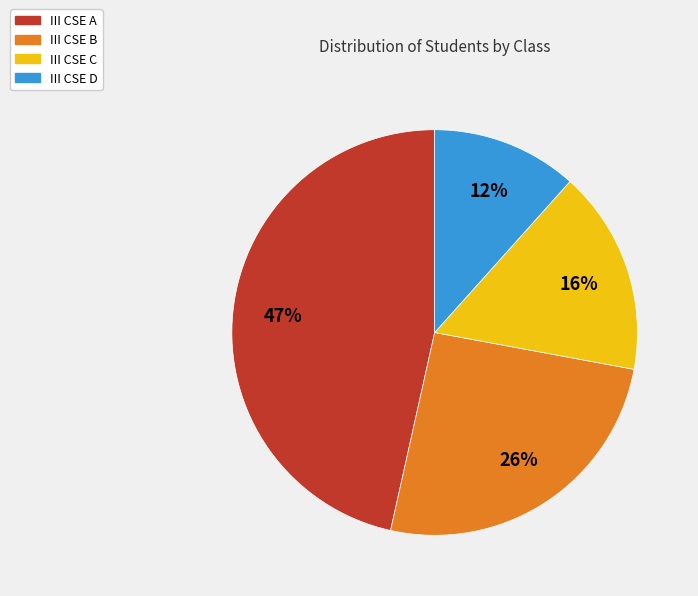

Which has a higher value, III CSE D or III CSE B?

III CSE B